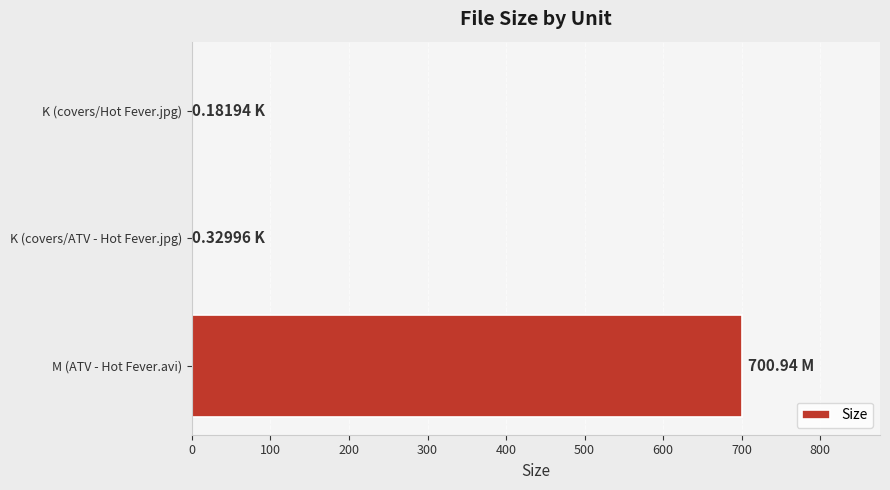

At which category does the chart reach its peak across all series?

M (ATV - Hot Fever.avi)